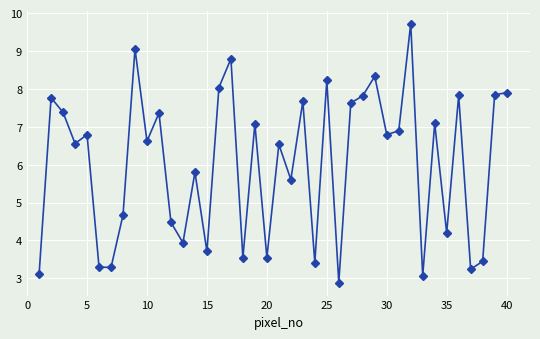

How many interior local valleys (lower than both neighbors) does the data have?

14